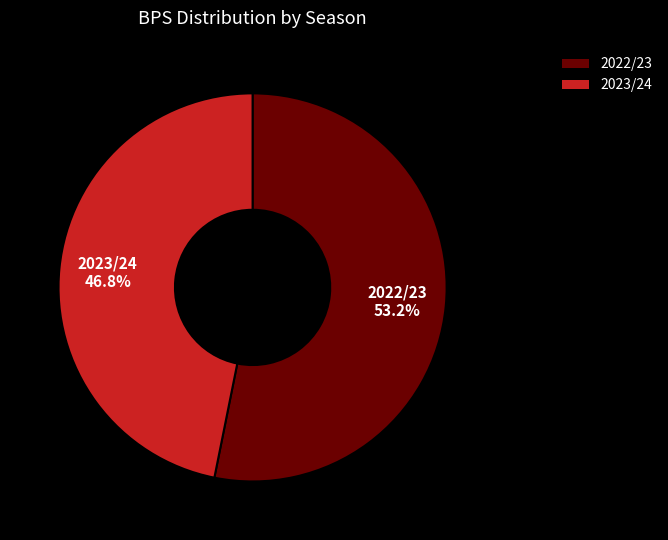

How many segments does this pie chart have?

2